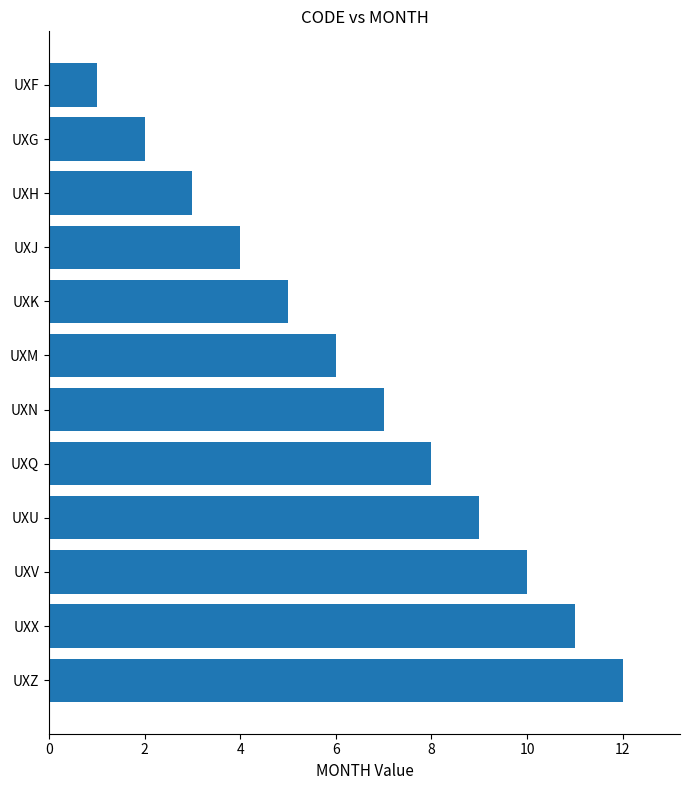

What is the difference between the second highest and minimum values?

10